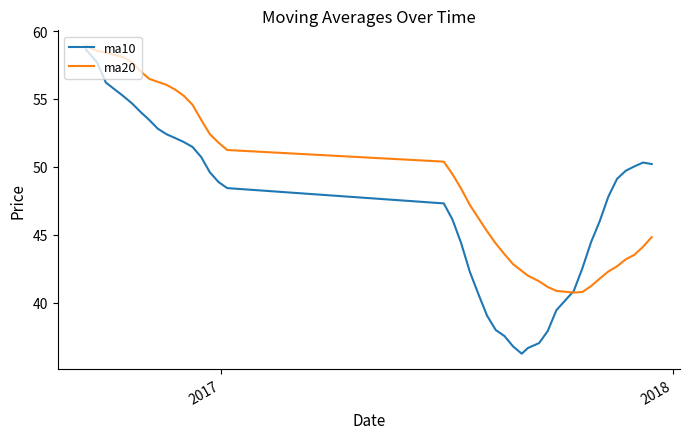

Which series ends up on top after the final intersection of ma20 and ma10?

ma10